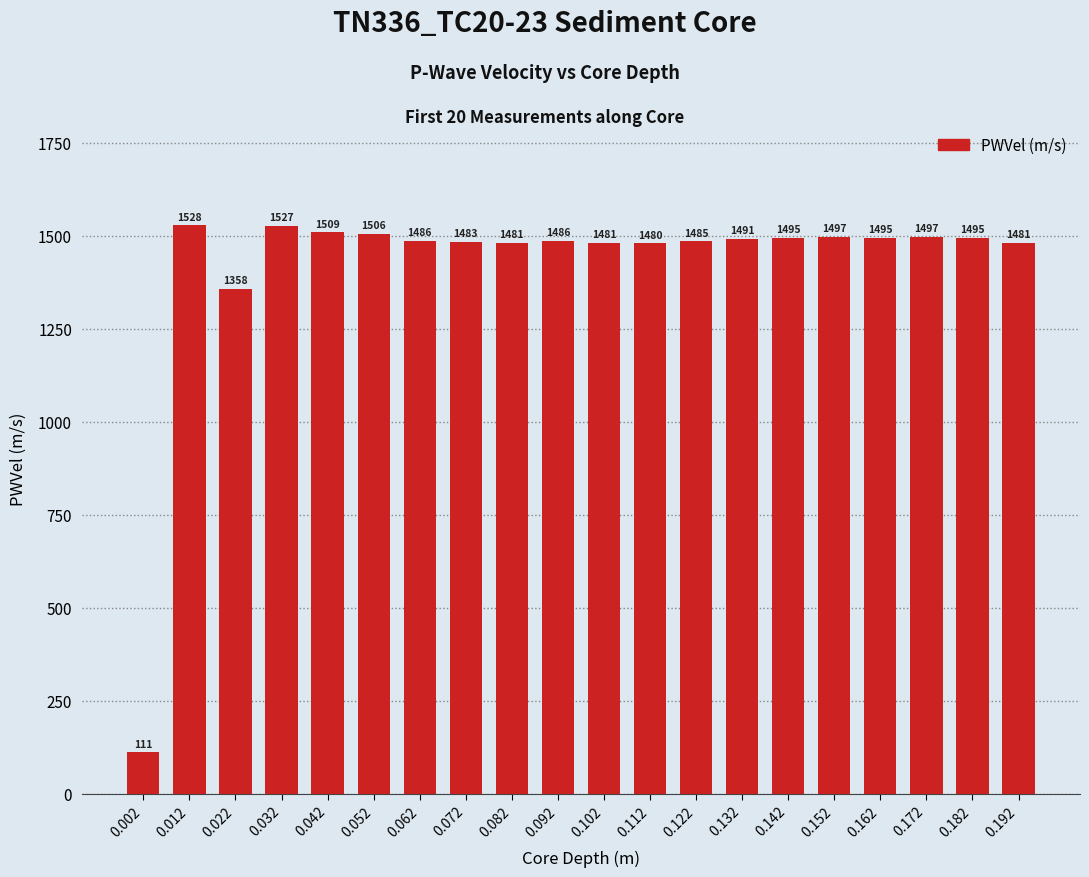

Where does the data first go above 1491?

0.012